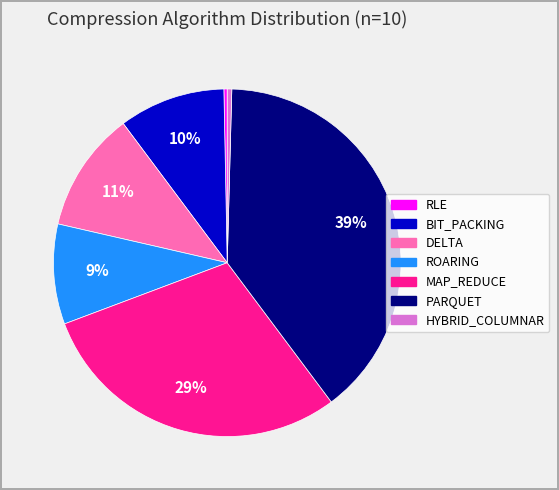

True or false: ROARING accounts for 22% of the total.

False